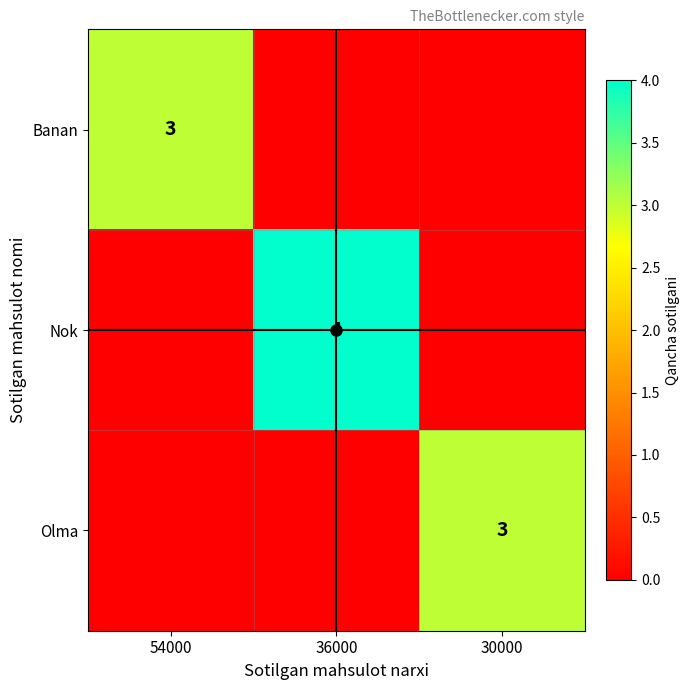

Is the value of Banan at 30000 greater than the value of Nok at 54000?

No